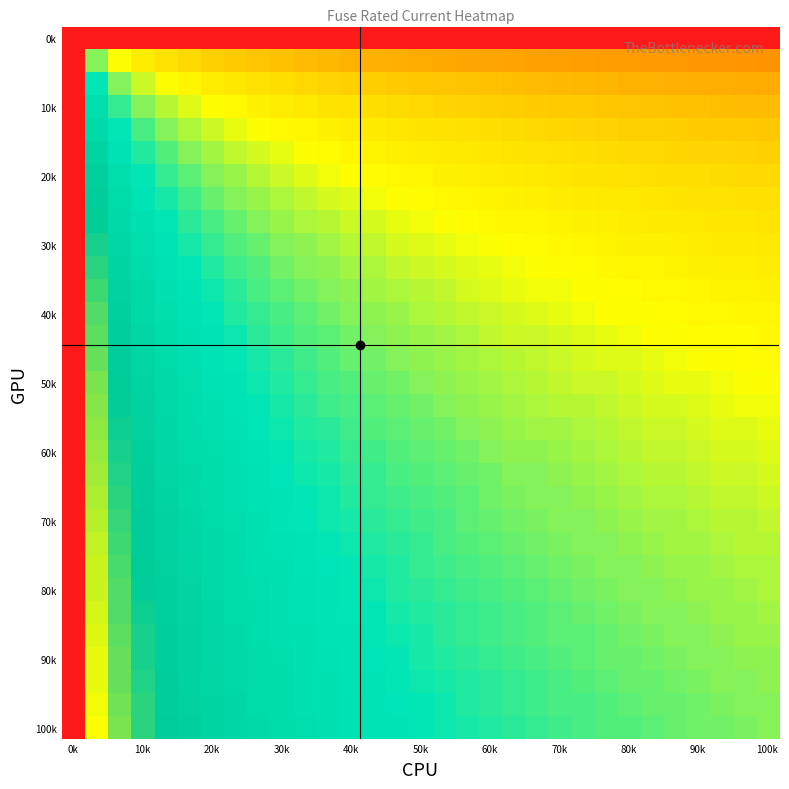

What is the greatest value displayed?

1.0